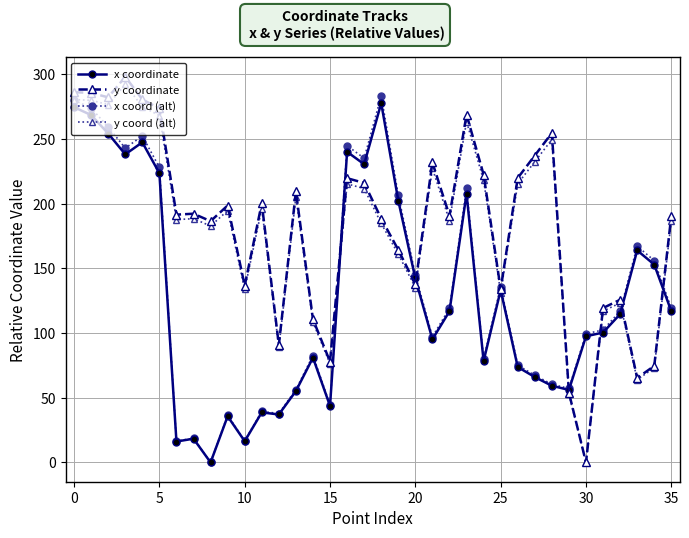

What is the highest value of the y coordinate series?

298.0